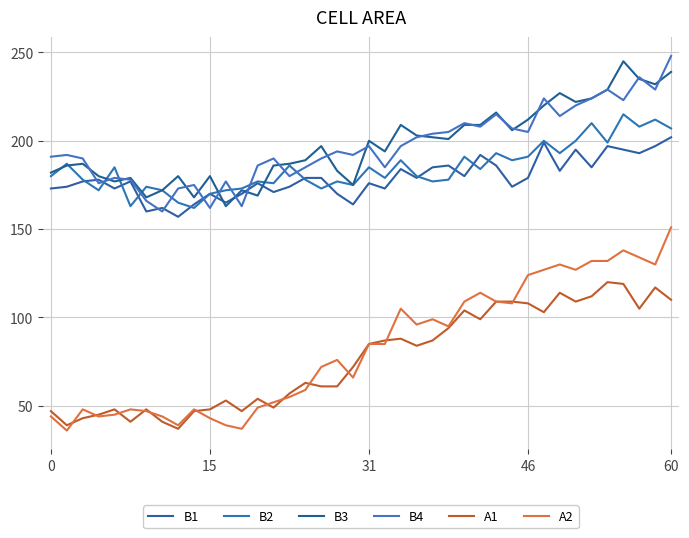

How many lines are shown in the chart?

6